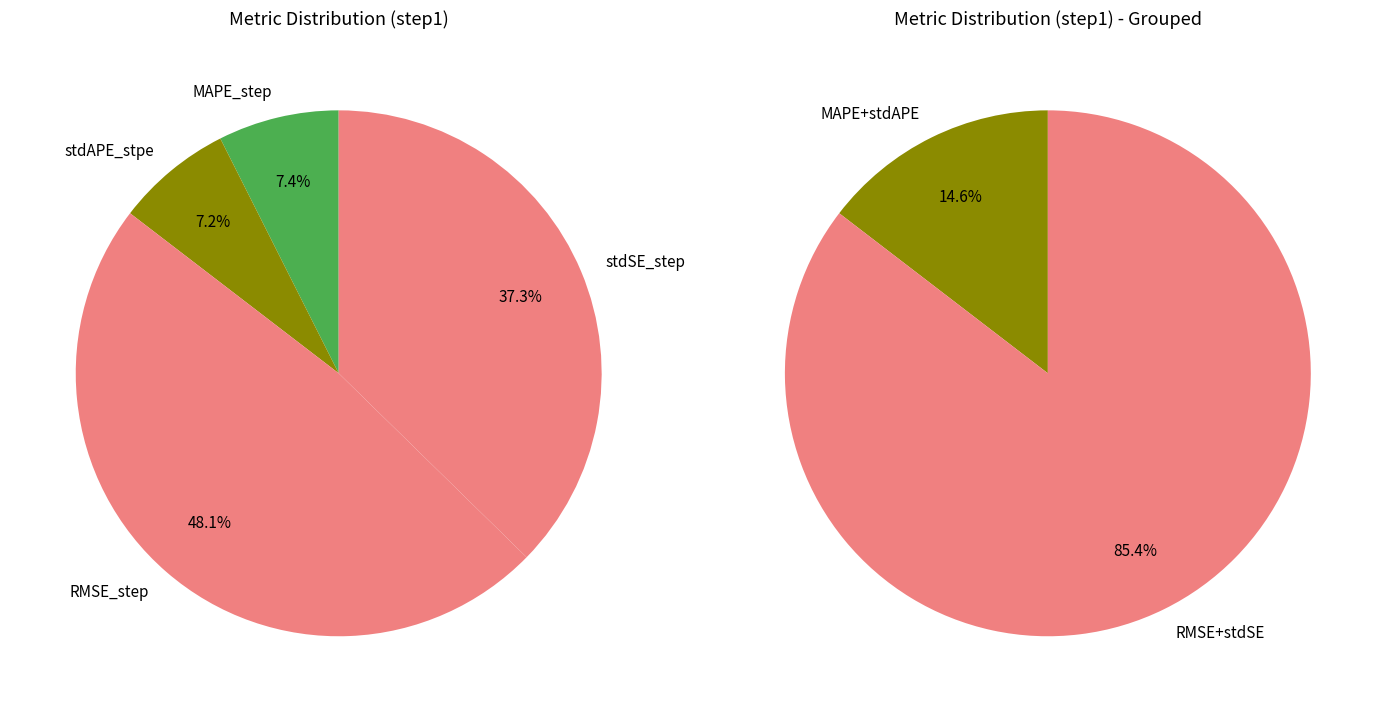

Rank the categories by value from lowest to highest.

stdAPE_stpe, MAPE_step, stdSE_step, RMSE_step